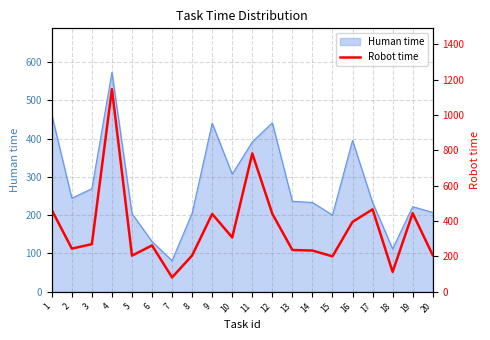

True or false: the data shows 441 at 12.

True